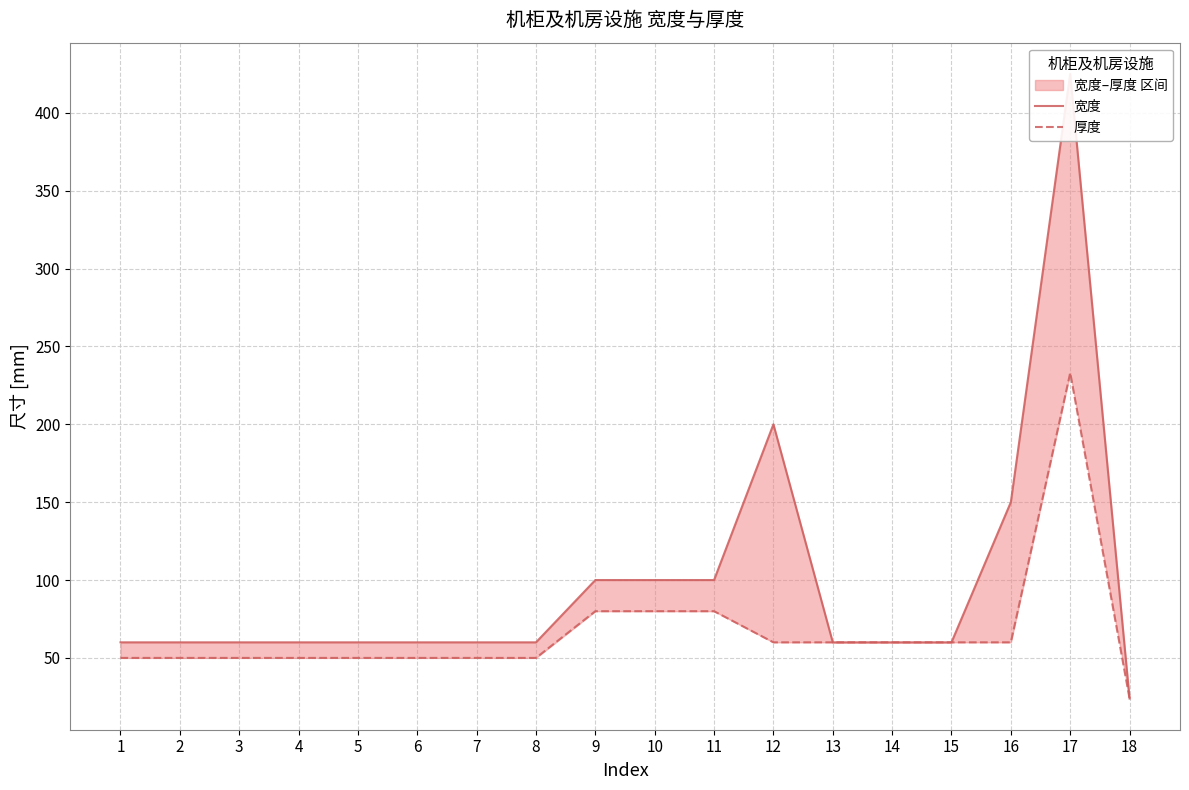

True or false: 厚度 has a value of 27.5 at 5.

False